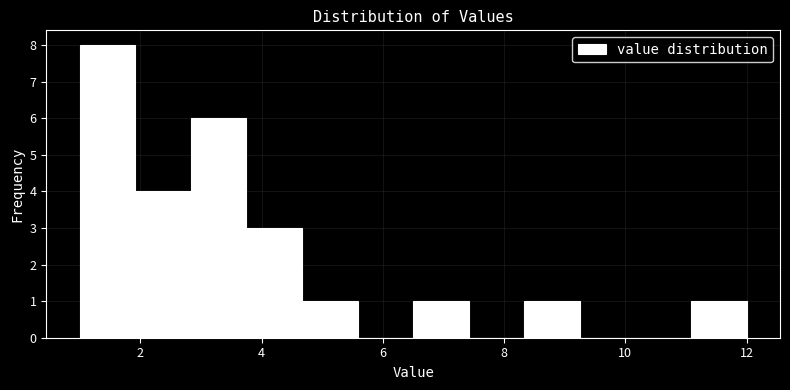

Reading left to right, transcribe this chart: for each bar, give the range it covers on the x-axis and its height. Neither the bar edges nor the heights are printed on the chart, so give them approximately, as read against the axes.

1.0 to 2.0: 8
2.0 to 2.8: 4
2.8 to 3.8: 6
3.8 to 4.6: 3
4.6 to 5.6: 1
5.6 to 6.6: 0
6.6 to 7.4: 1
7.4 to 8.4: 0
8.4 to 9.2: 1
9.2 to 10.2: 0
10.2 to 11.0: 0
11.0 to 12.0: 1